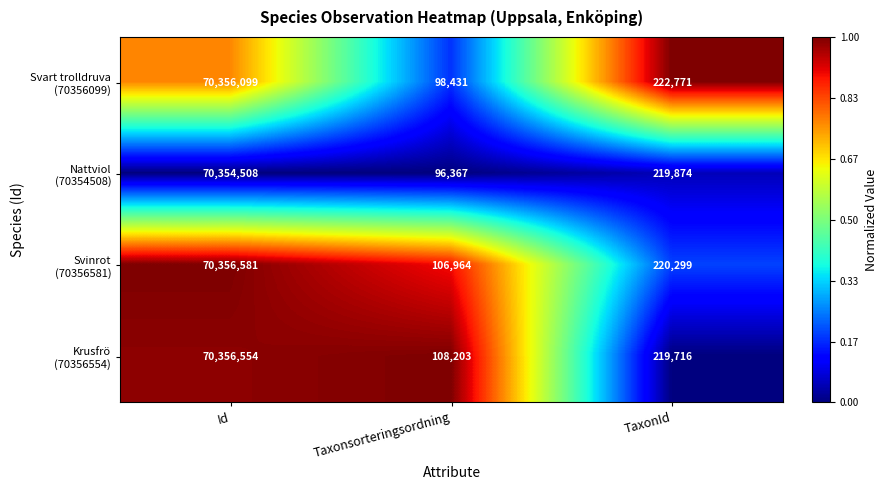

At which category is the sum across all series the highest?

Id